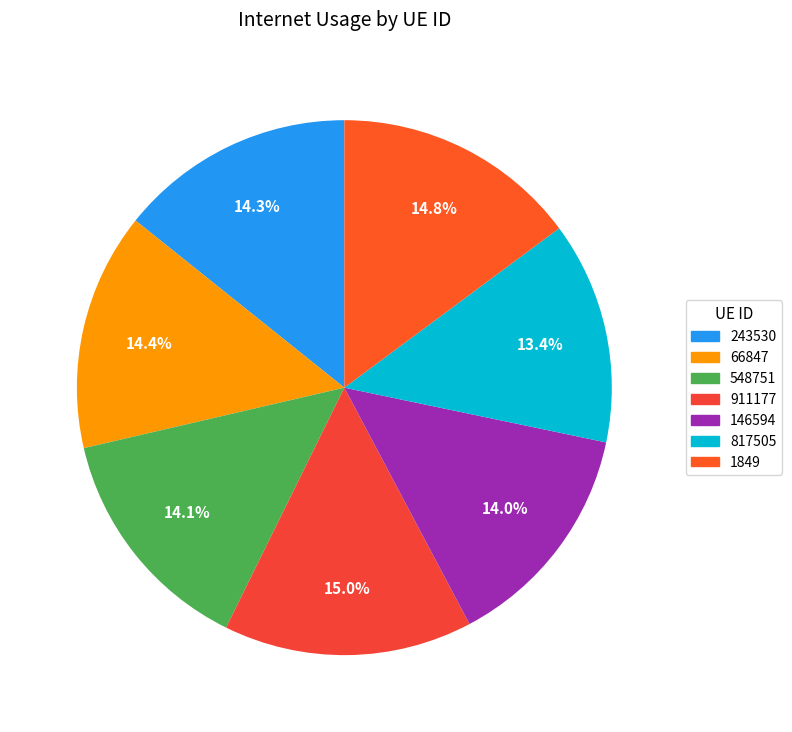

True or false: 911177 accounts for 15% of the total.

True